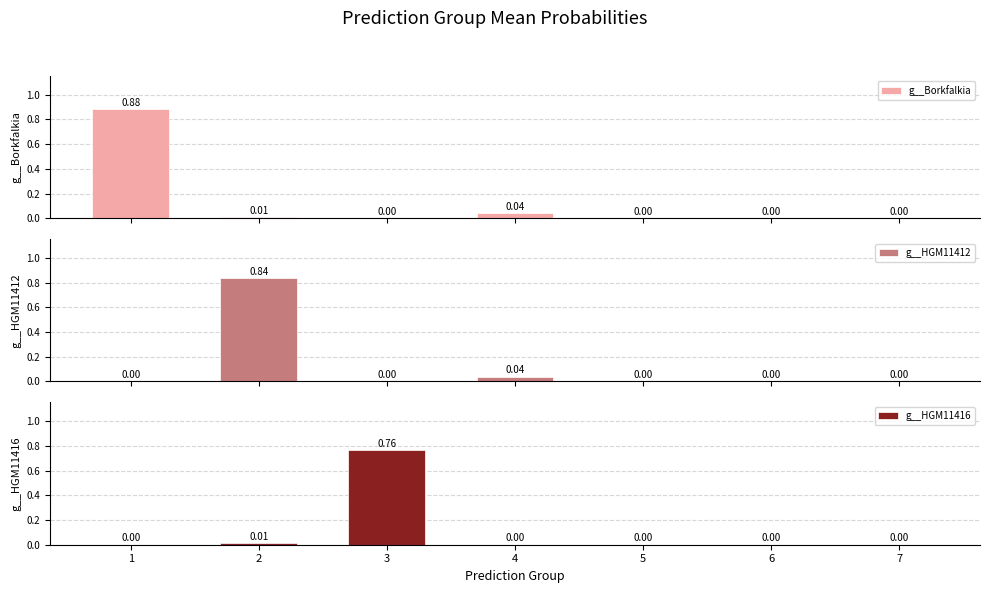

What is the average value of the g__Borkfalkia series?

0.1